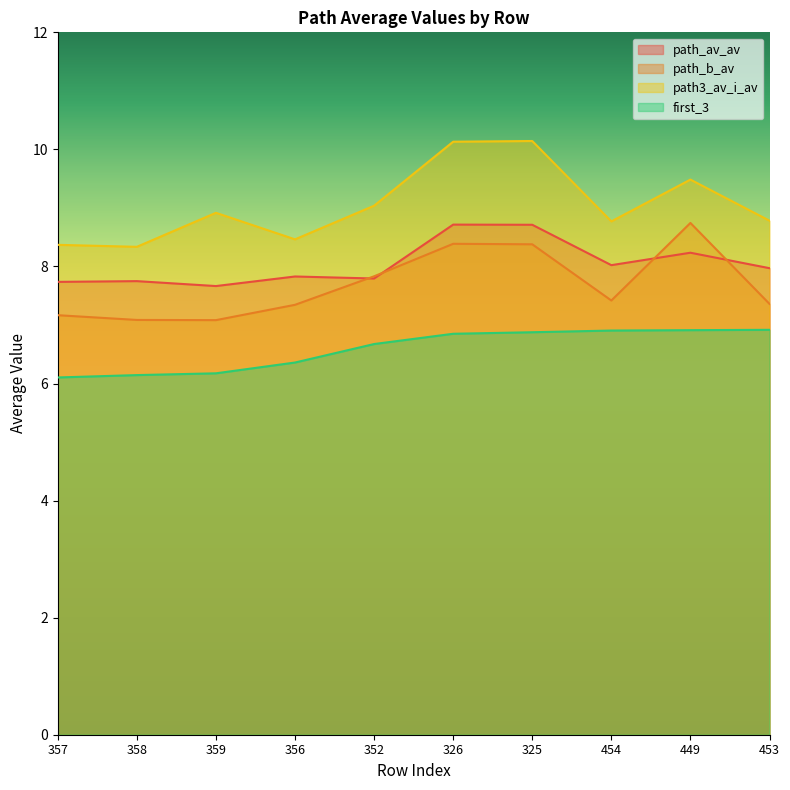

Which series has the largest total across all categories?

path3_av_i_av